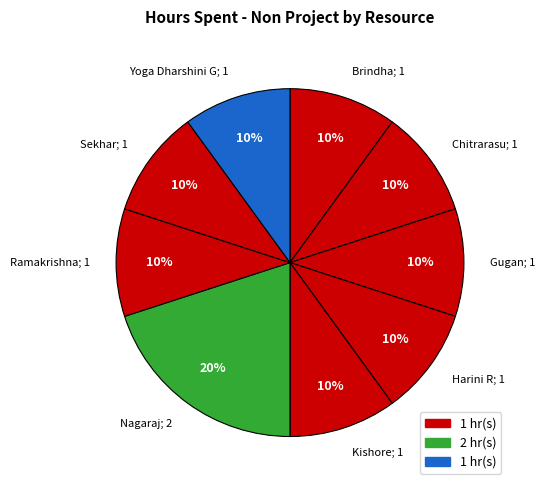

To the nearest percent, what is the average slice percentage?

11%